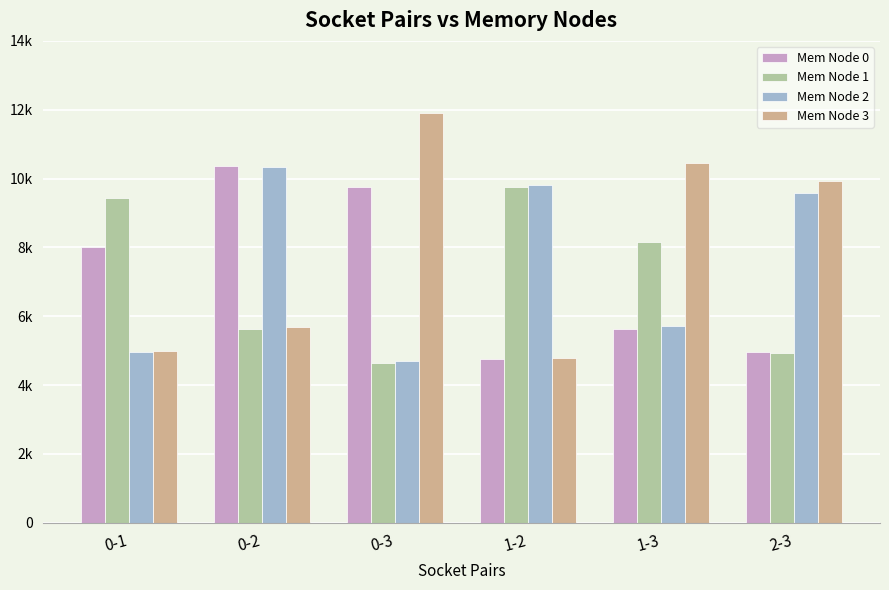

How many bars are there in each group?

4